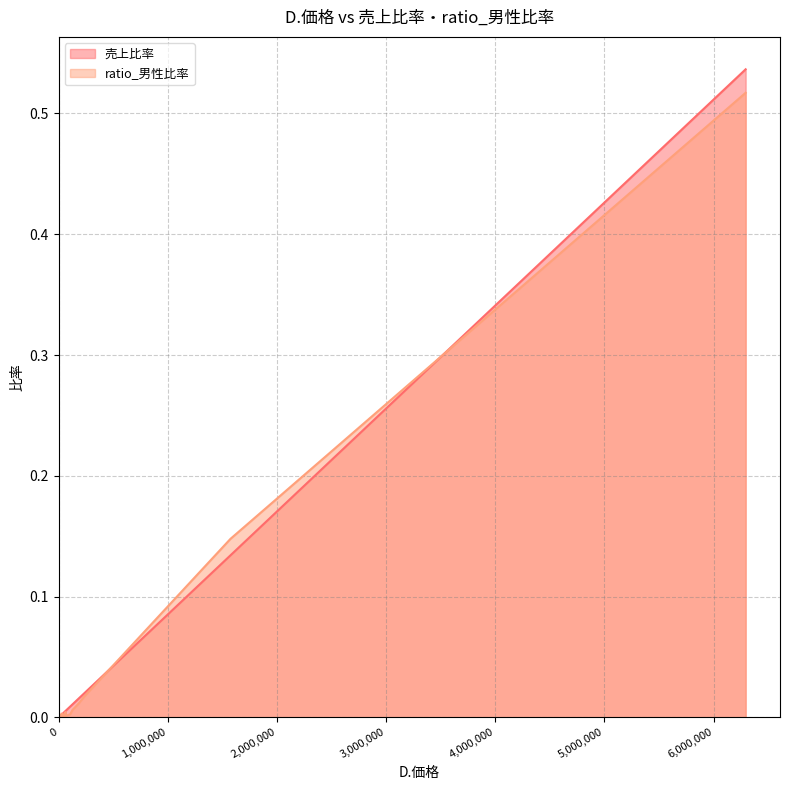

At 0.67, list the series in order from largest to smallest.

売上比率, ratio_男性比率